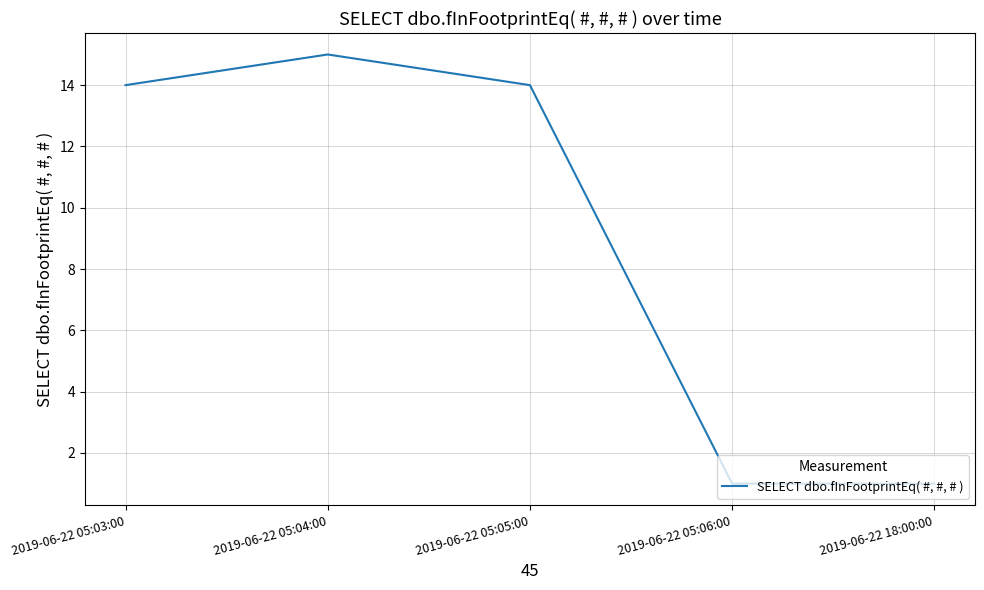

What is the change in value from 2019-06-22 05:05:00 to 2019-06-22 05:06:00?

-13